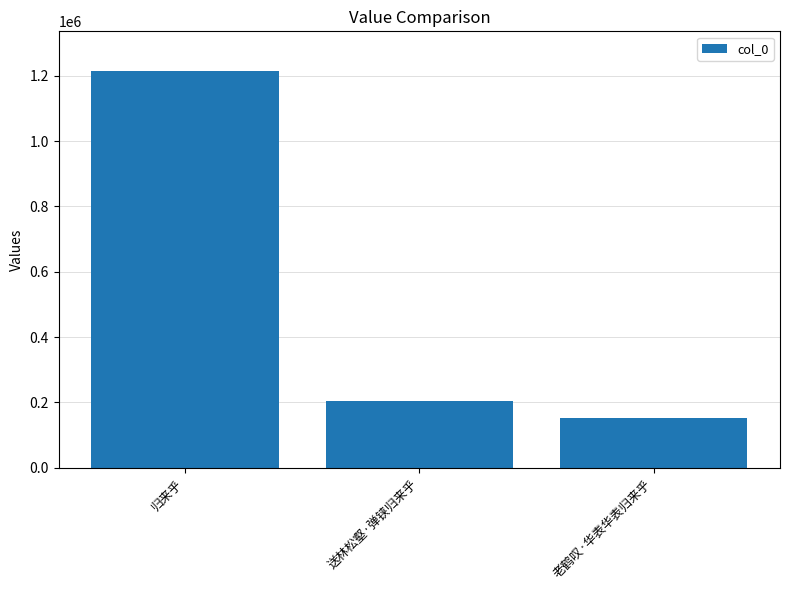

What is the greatest value displayed?

1214905